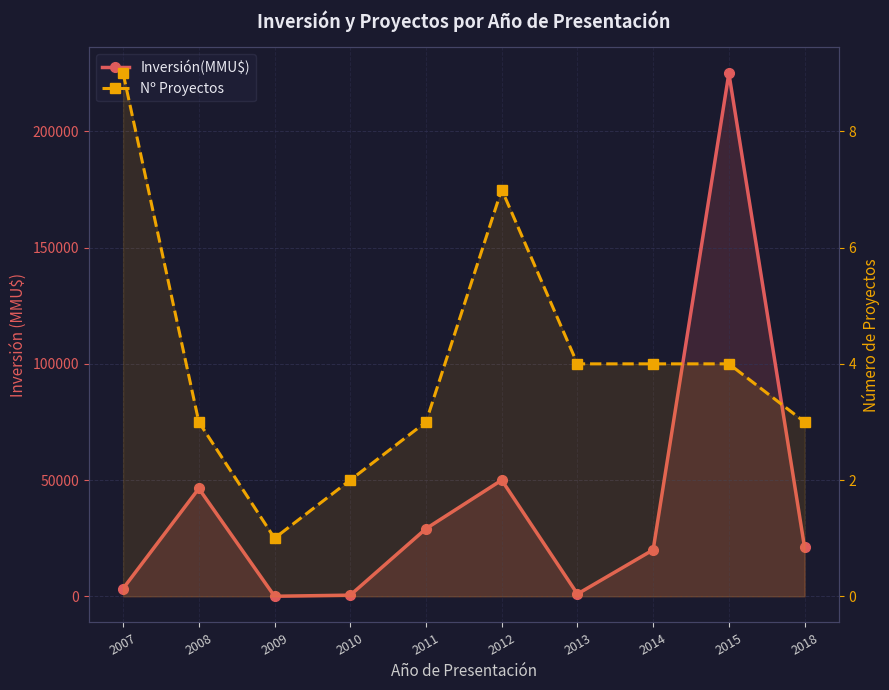

What is the difference between the Inversión(MMU$) values at 2011 and 2013?

28092